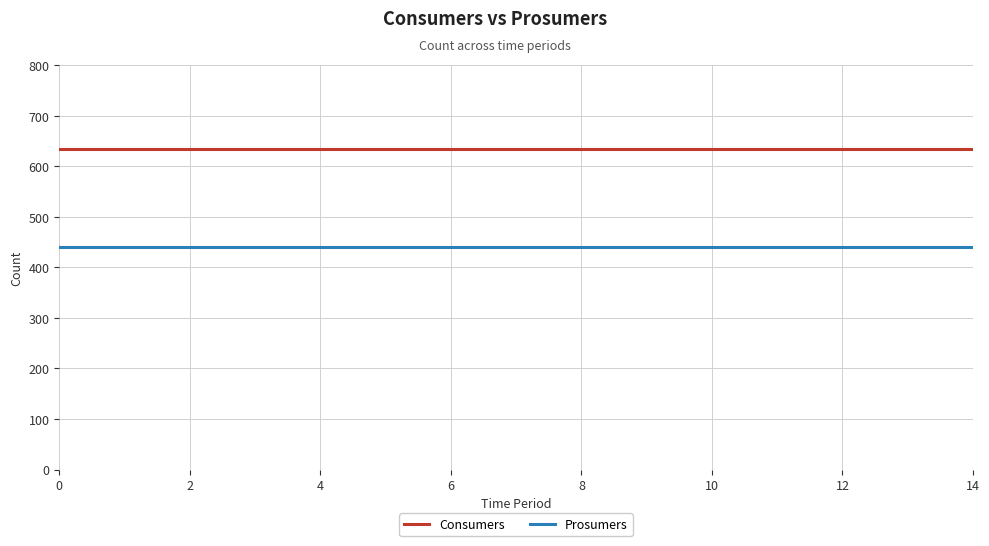

List the series in order of their peak value, highest first.

Consumers, Prosumers